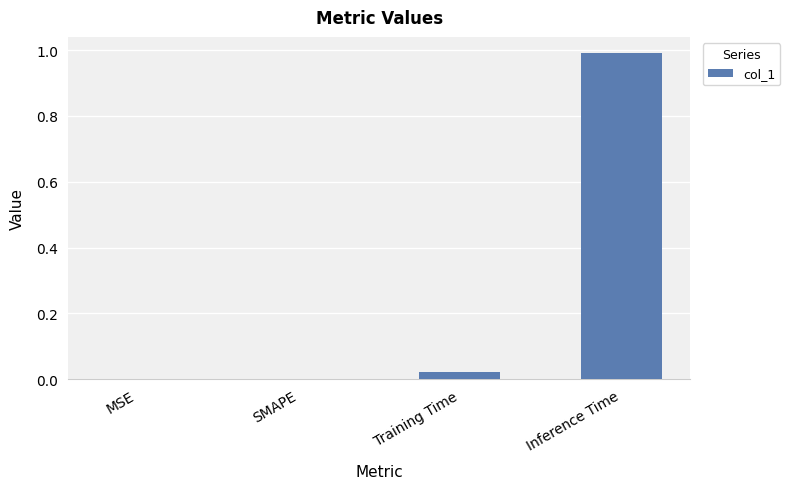

Which has a higher value, Training Time or Inference Time?

Inference Time